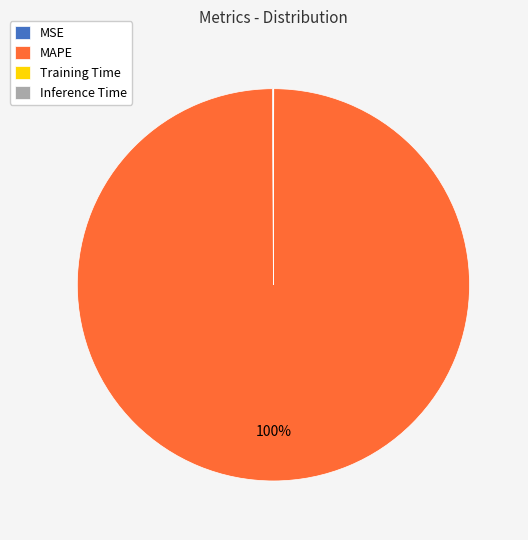

What is the largest slice in the pie chart?

MAPE